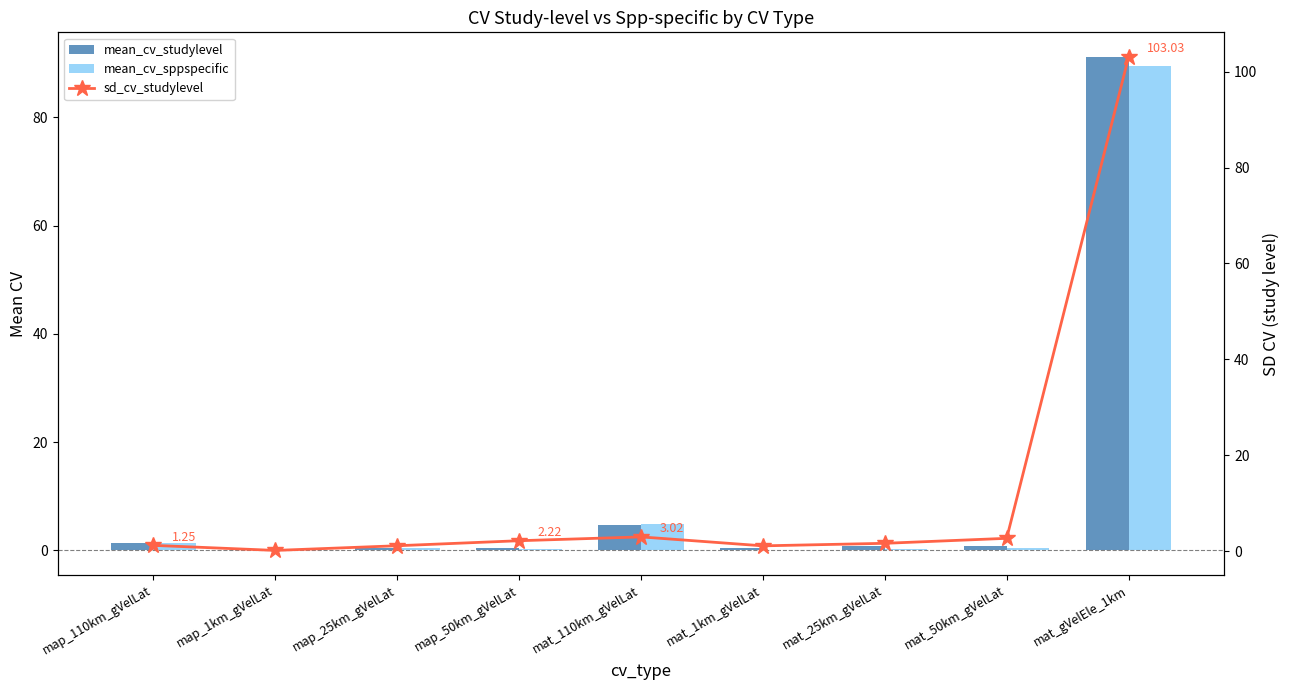

What are all the series names shown in the legend?

mean_cv_studylevel, mean_cv_sppspecific, sd_cv_studylevel